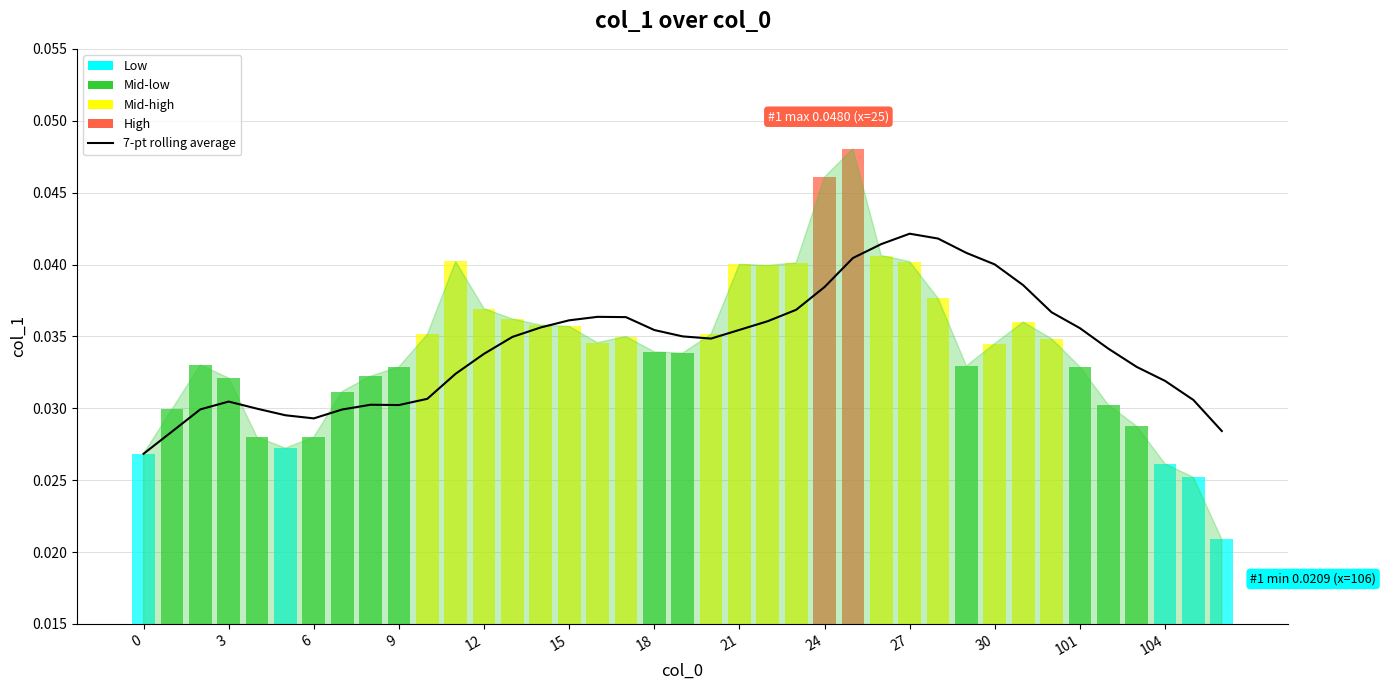

How many values are between 0 and 1?

39